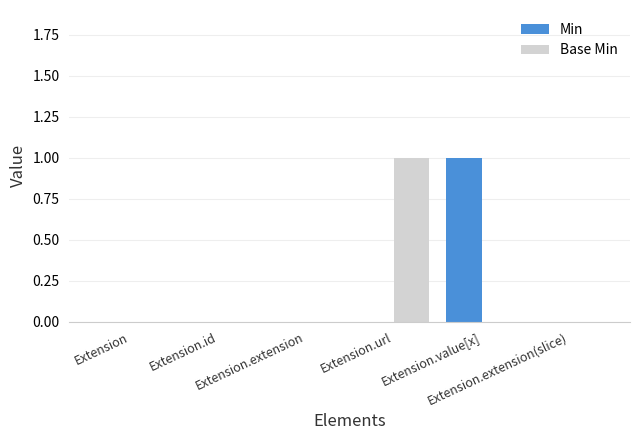

Count the number of categories in the chart.

6